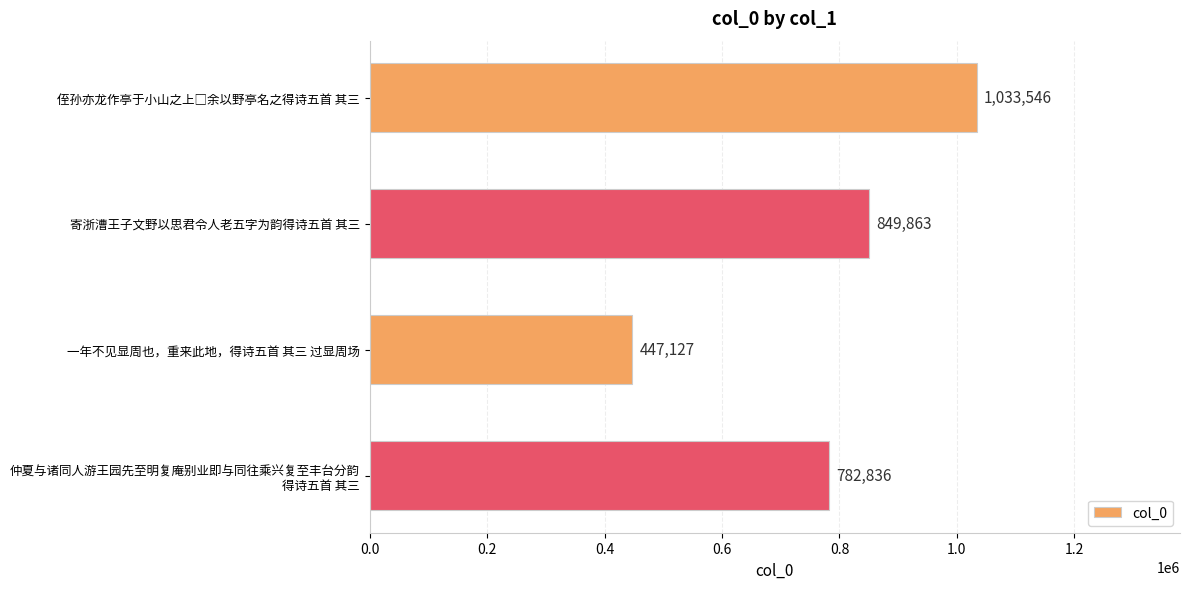

True or false: the data shows 849863 at 寄浙漕王子文野以思君令人老五字为韵得诗五首 其三.

True